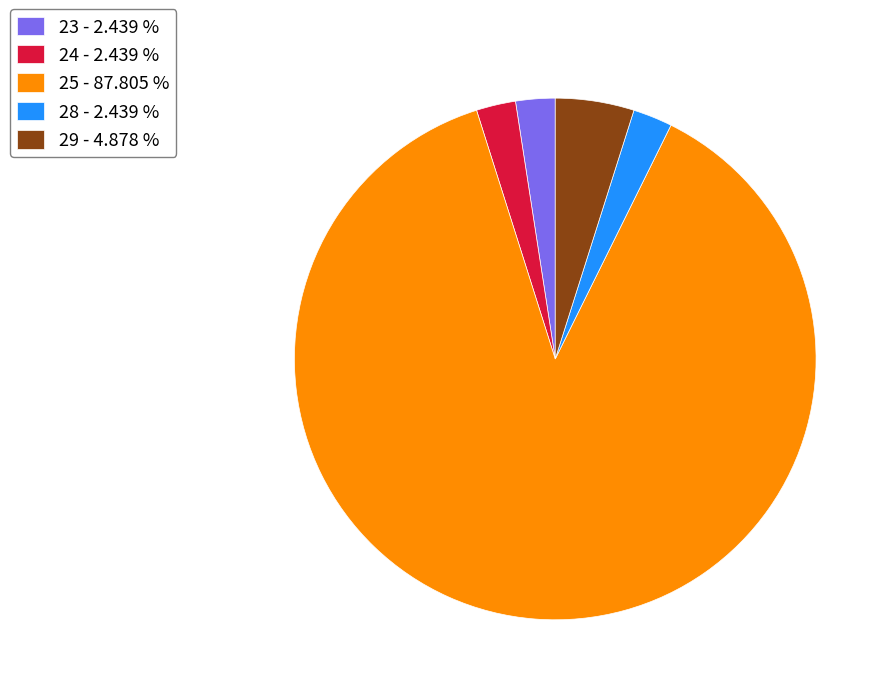

What is the ratio of the value at 28 - 2.439 % to the value at 29 - 4.878 %?

0.5